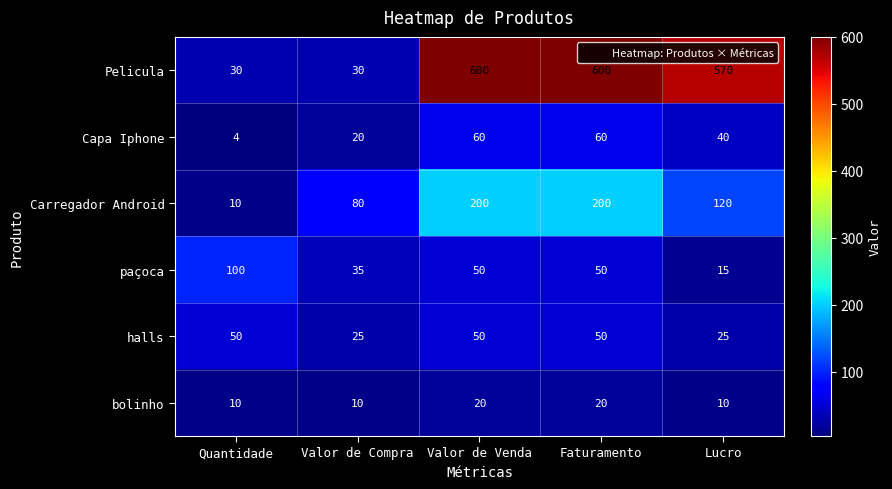

What is the greatest value displayed?

600